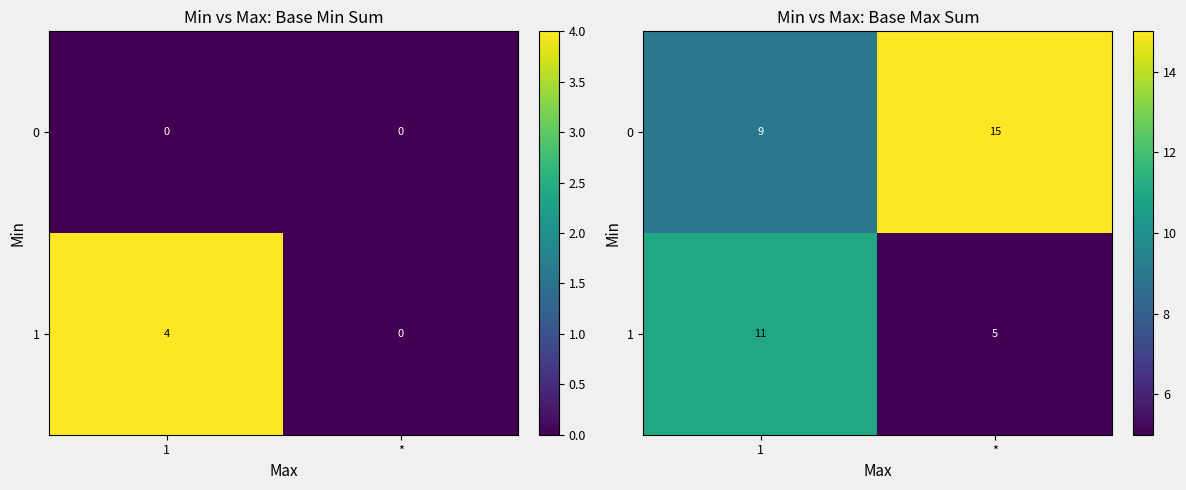

What is the sum of all 1 values?

16